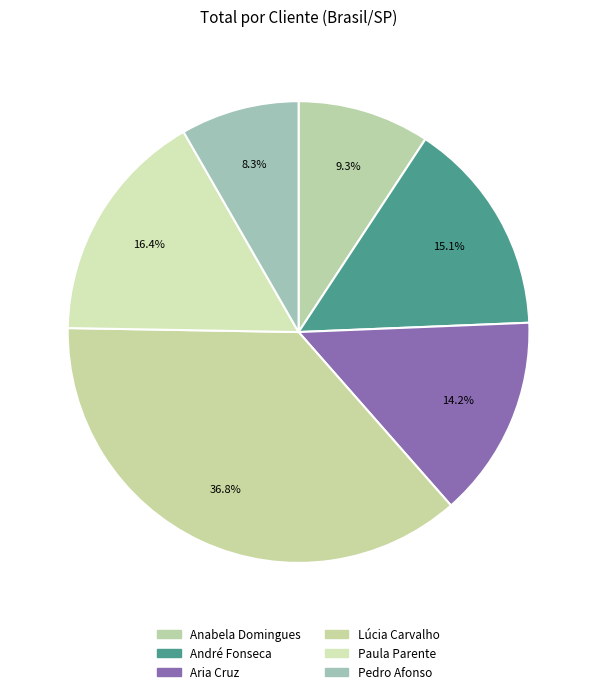

Approximately how many times larger is the value at Anabela Domingues compared to Aria Cruz?

0.7